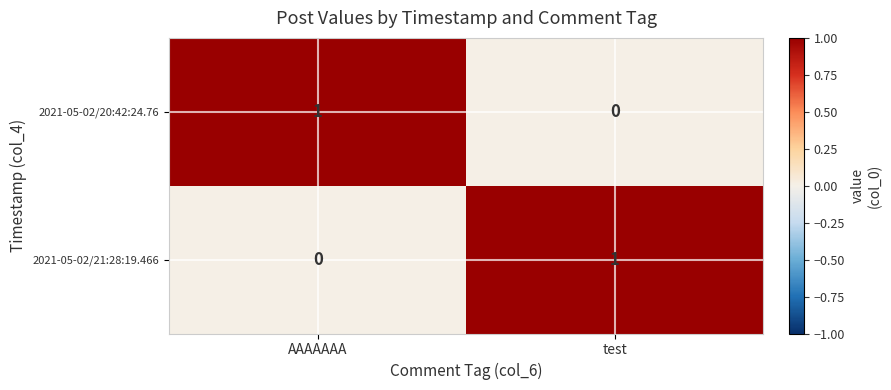

Which category has the lowest value in the 2021-05-02/21:28:19.466 series?

AAAAAAA